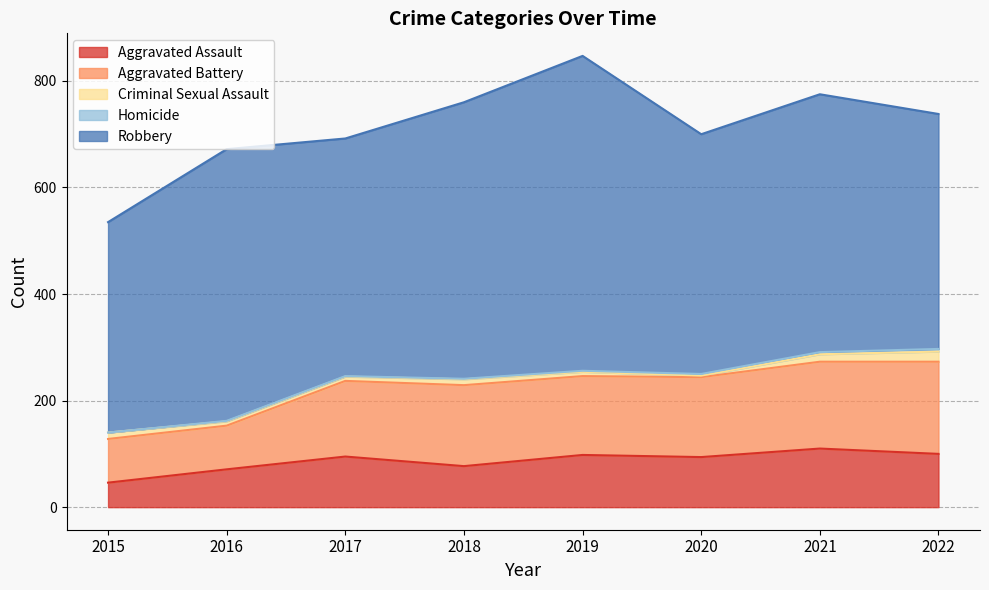

At which category does the chart reach its minimum across all series?

2015